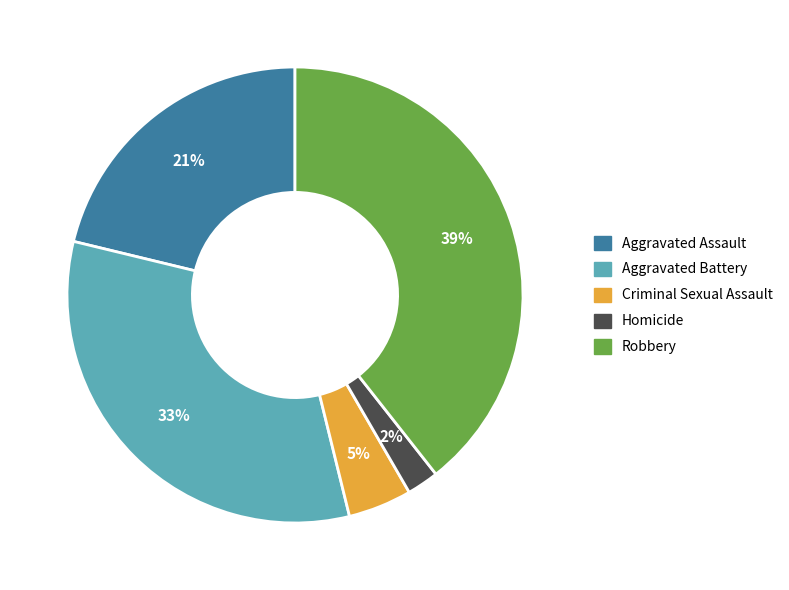

What is the largest slice in the pie chart?

Robbery